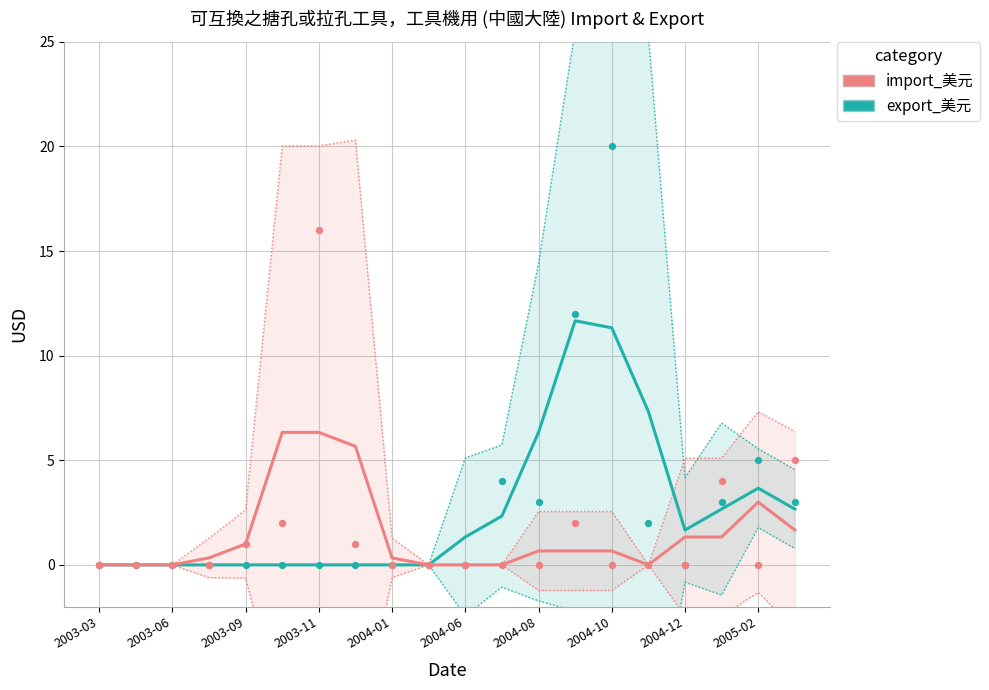

Is the value of export_美元 at 16 greater than the value of import_美元 at 13?

No